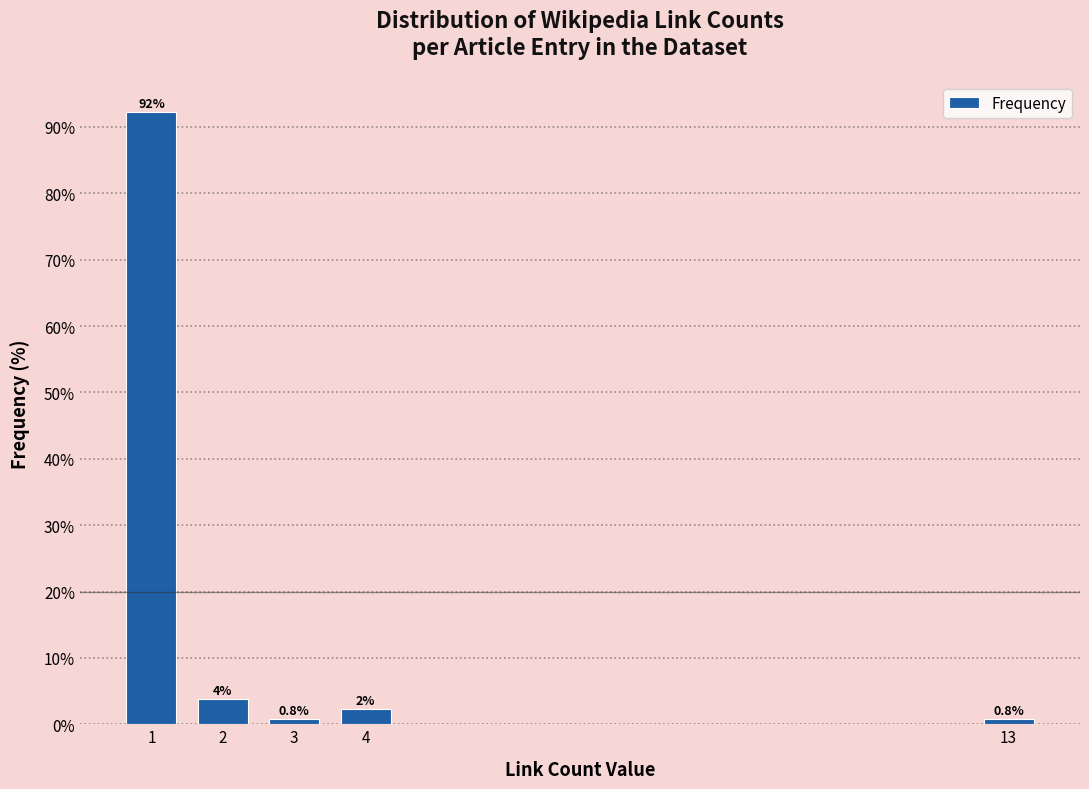

Is it true that the value at 1 is 92.2?

True